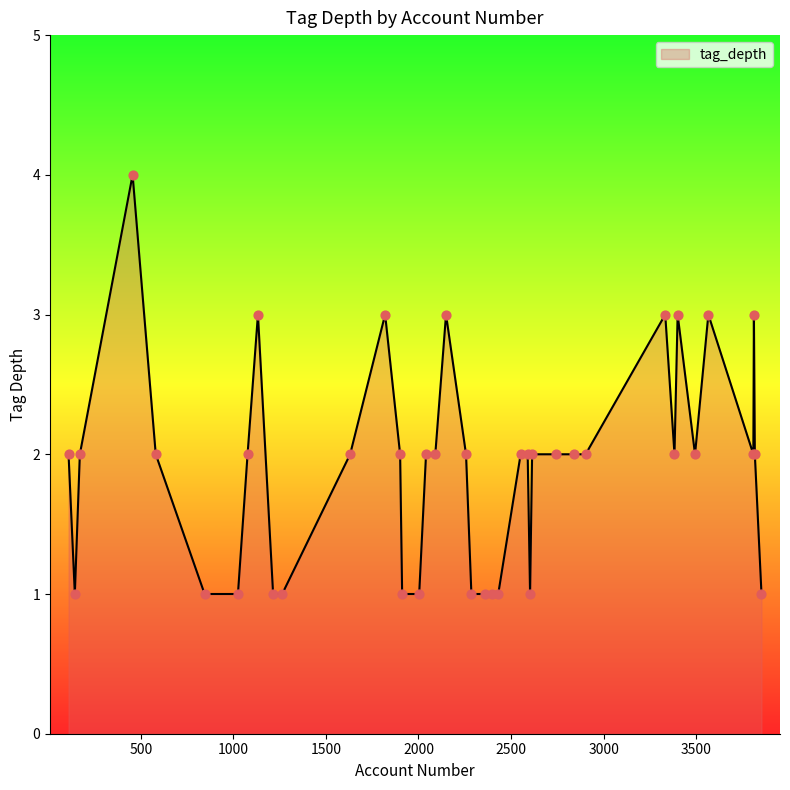

What is the difference between the maximum and minimum values?

3